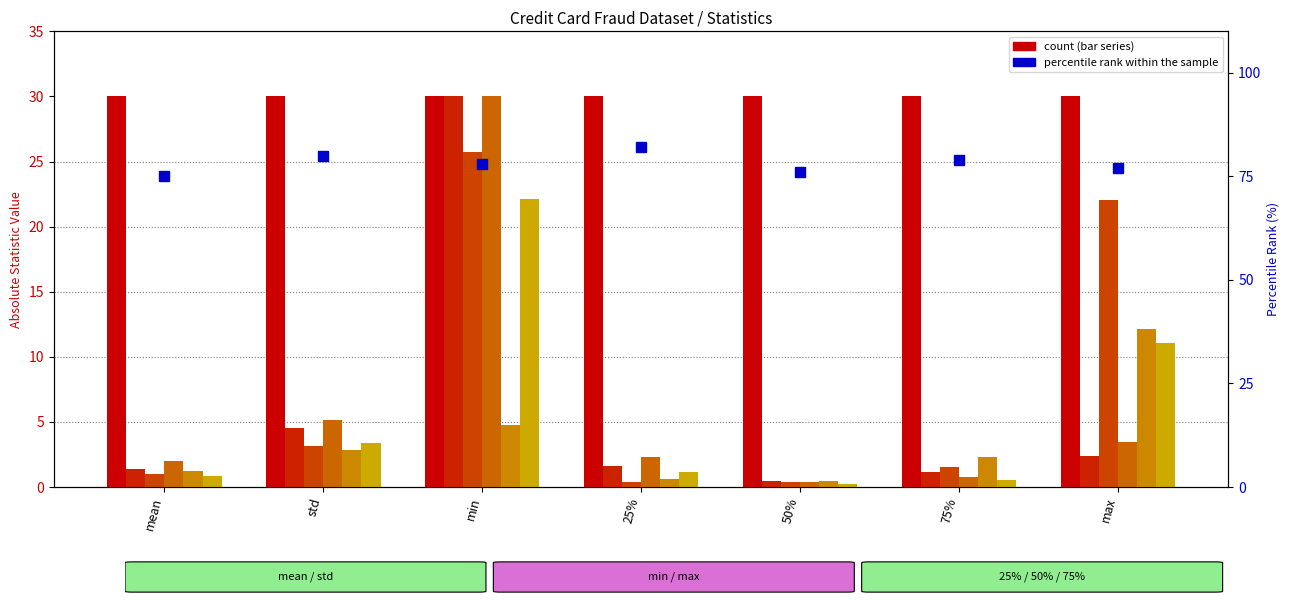

Reading left to right, list all the values displayed in this chart.

Time: mean=30.0	std=30.0	min=30.0	25%=30.0	50%=30.0	75%=30.0	max=30.0
V1: mean=1.4	std=4.5	min=30.0	25%=1.6	50%=0.4	75%=1.2	max=2.4
V2: mean=1.0	std=3.1	min=25.7	25%=0.3	50%=0.4	75%=1.5	max=22.1
V3: mean=2.0	std=5.1	min=30.0	25%=2.3	50%=0.4	75%=0.8	max=3.5
V4: mean=1.2	std=2.8	min=4.7	25%=0.6	50%=0.4	75%=2.3	max=12.1
V5: mean=0.9	std=3.4	min=22.1	25%=1.1	50%=0.2	75%=0.6	max=11.1